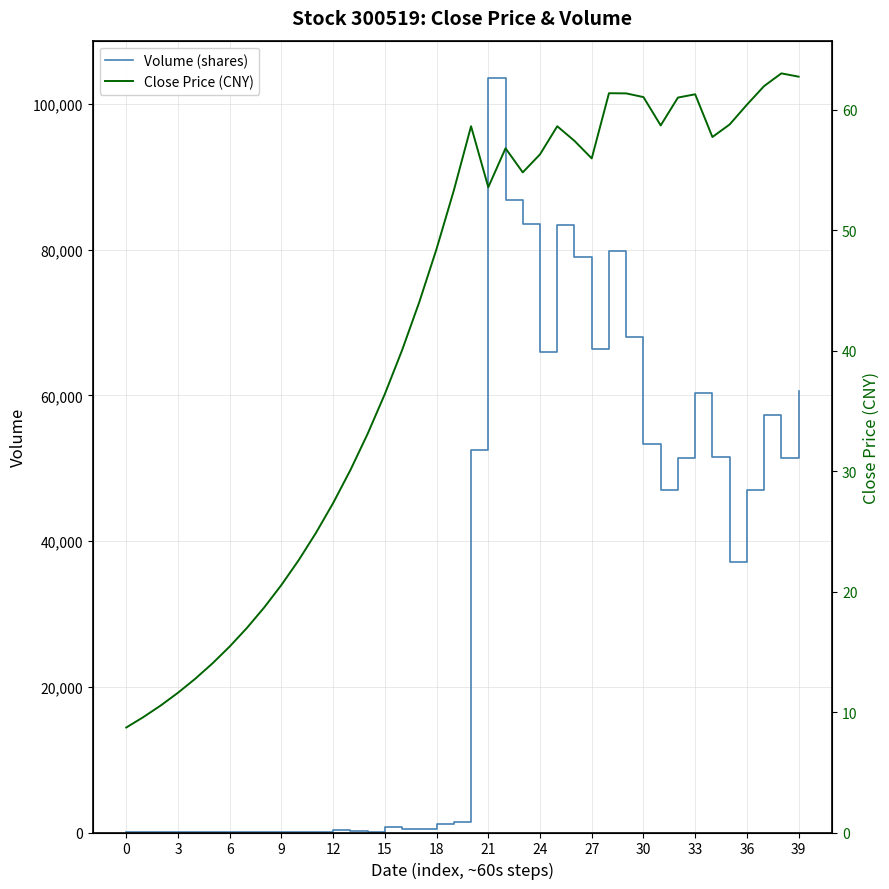

What is the label of the 33rd point from the left?

32